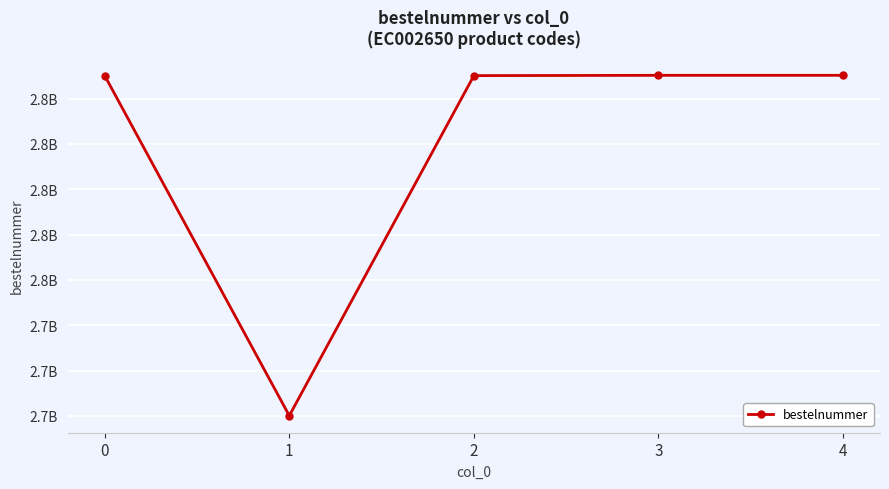

What is the difference between the maximum and minimum values?

150132536